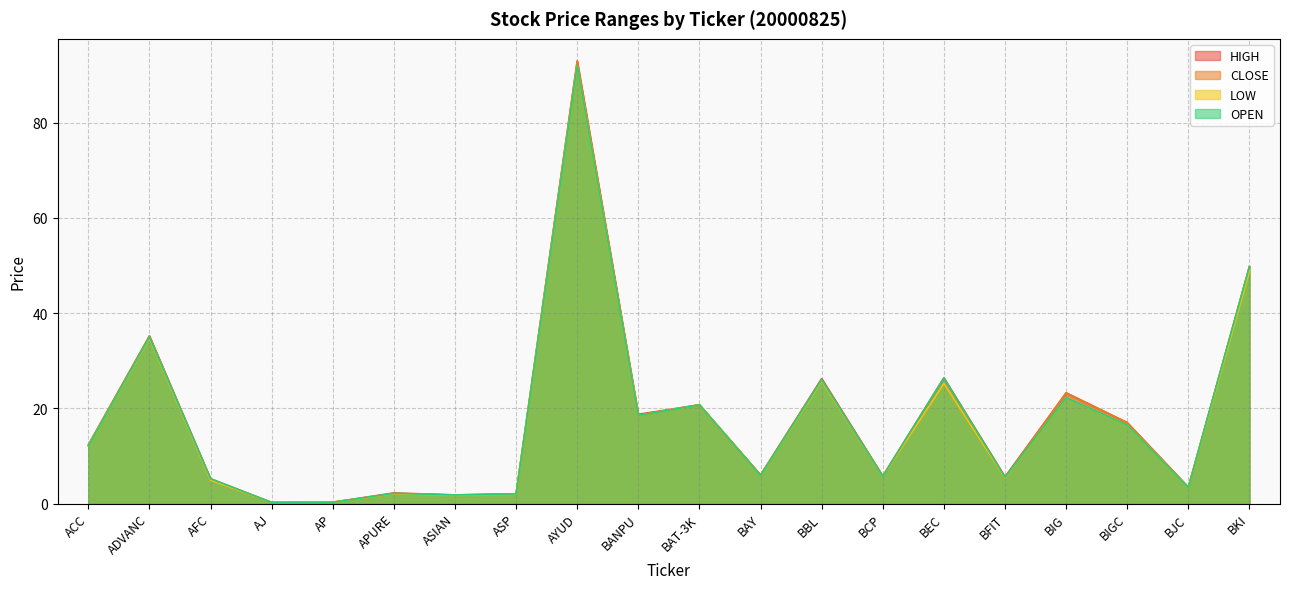

What is the difference between the maximum and minimum values in the LOW series?

91.8